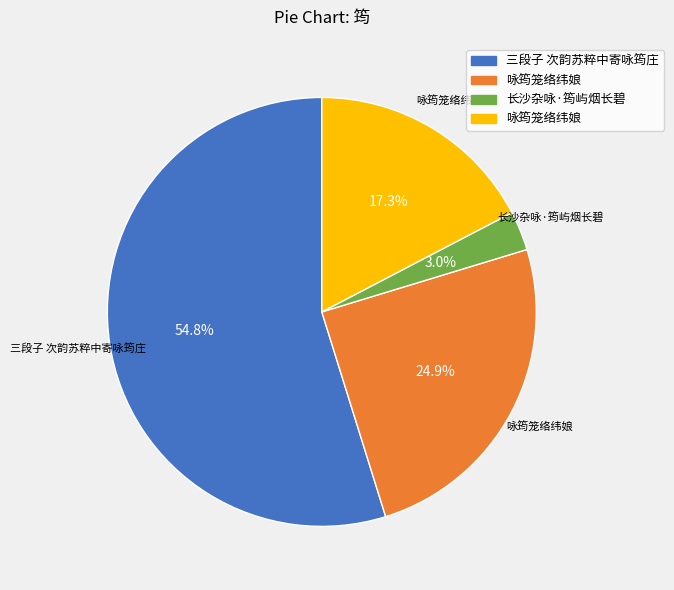

Count the number of slices in the pie.

4